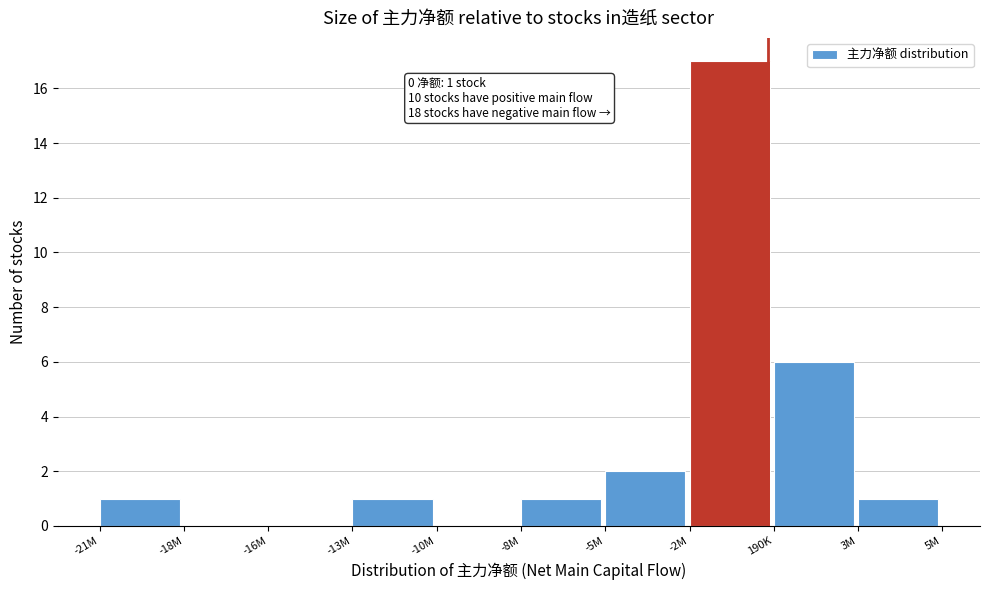

Reading left to right, transcribe all the data shown in this chart.

-21M=1	-18M=0	-16M=0	-13M=1	-10M=0	-8M=1	-5M=2	-2M=17	190K=6	3M=1